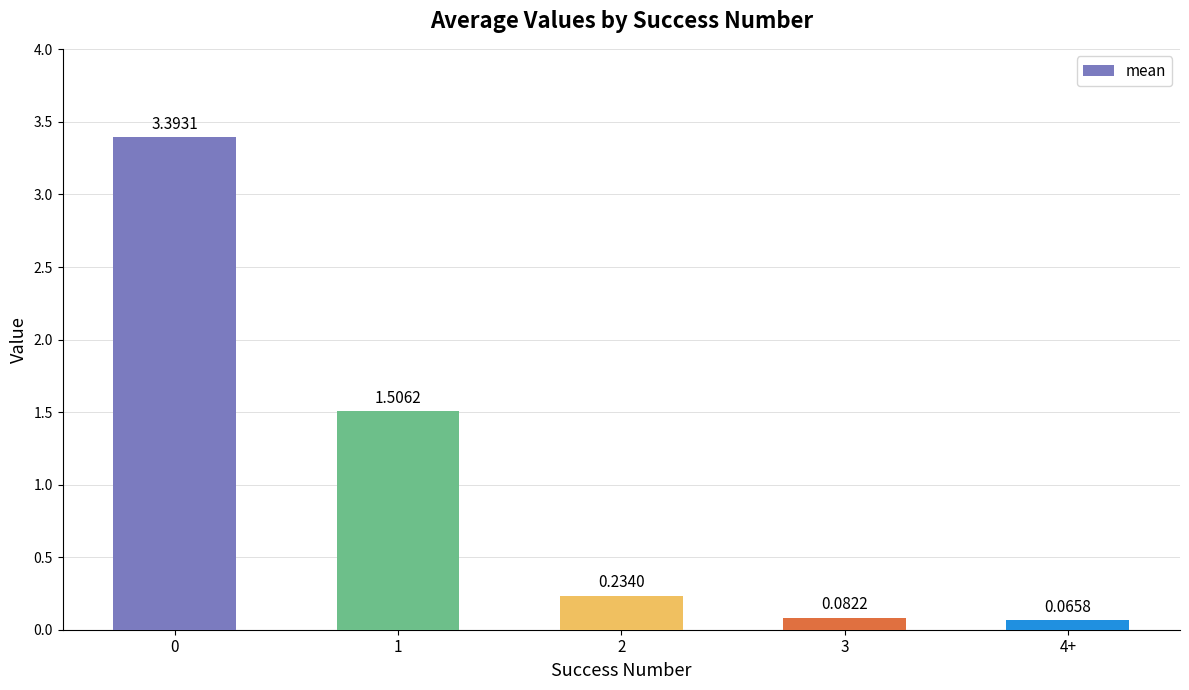

Which has a higher value, 2 or 3?

2